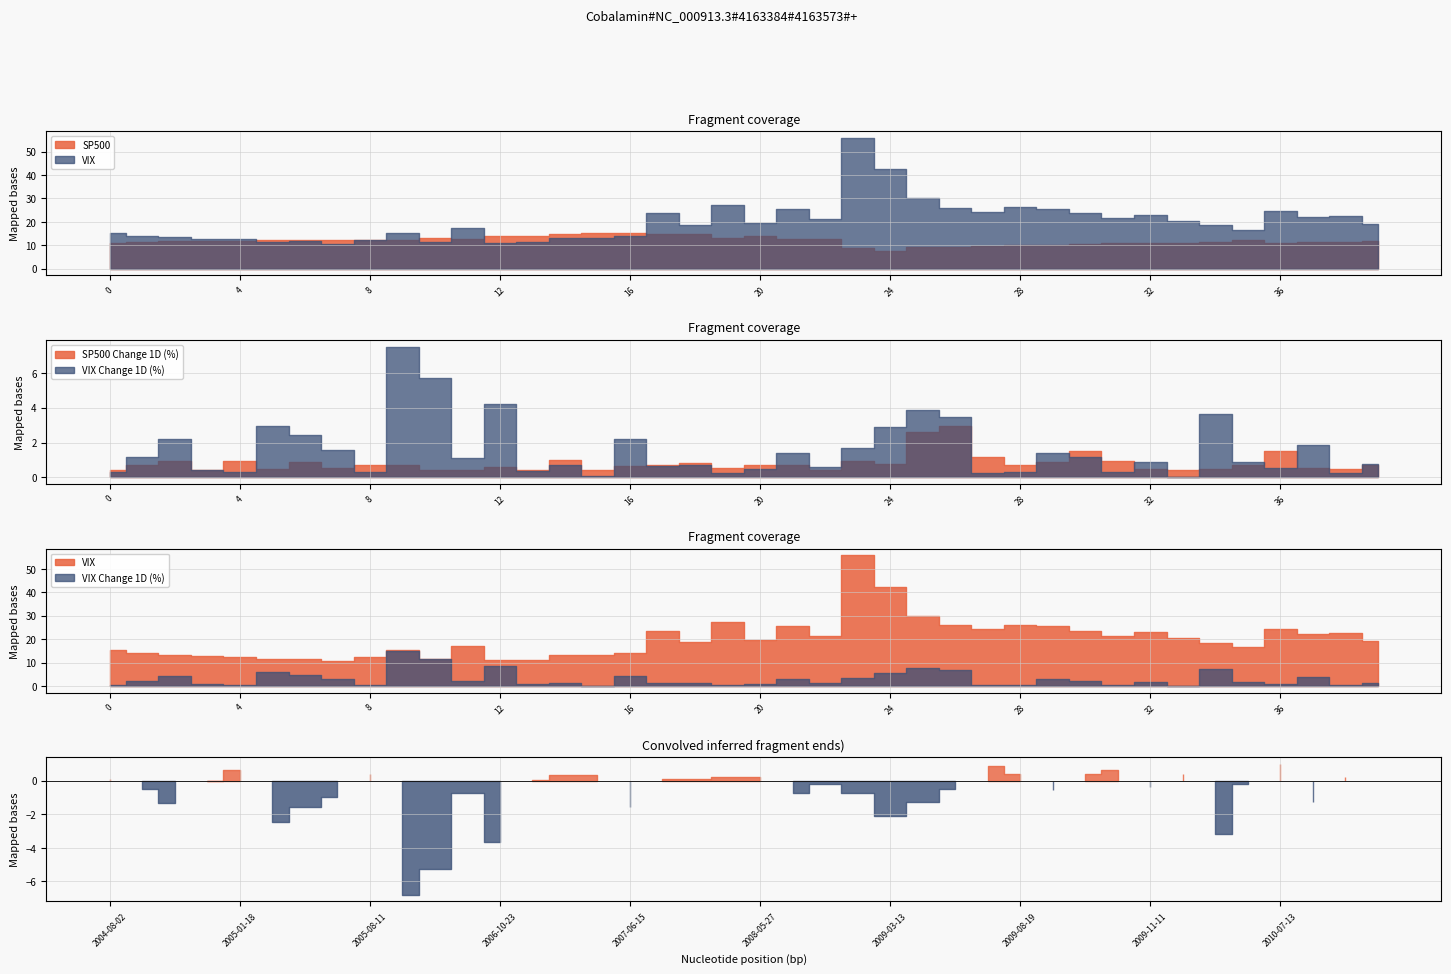

Does the chart display data point markers on the line(s)?

No